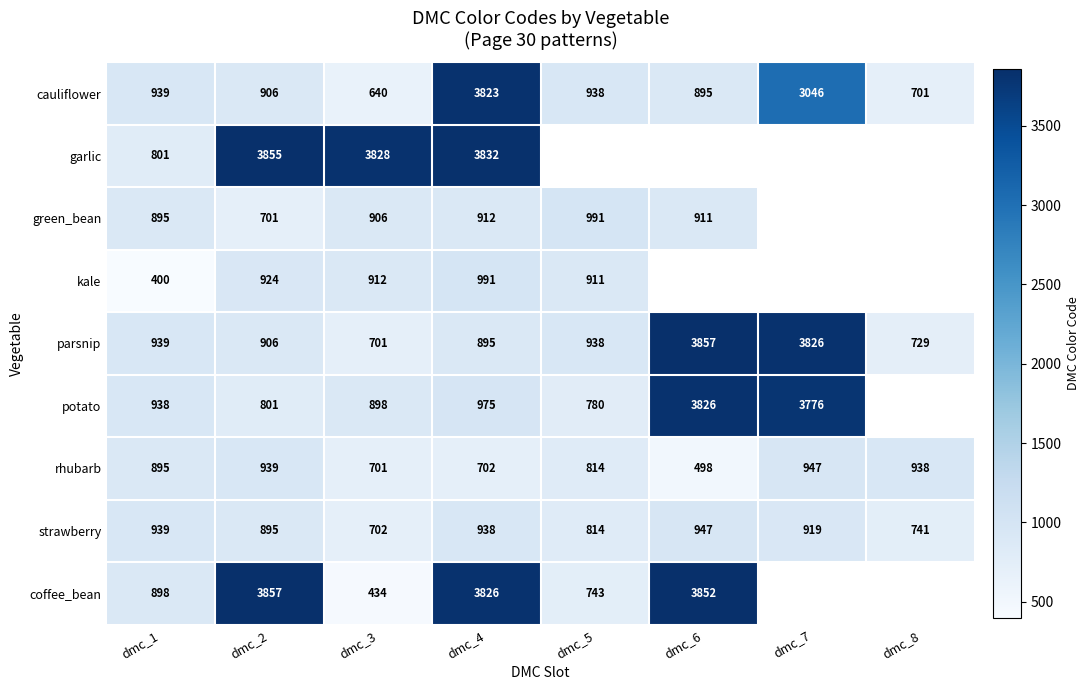

Rank the series at dmc_4 from highest to lowest value.

garlic, coffee_bean, cauliflower, kale, potato, strawberry, green_bean, parsnip, rhubarb